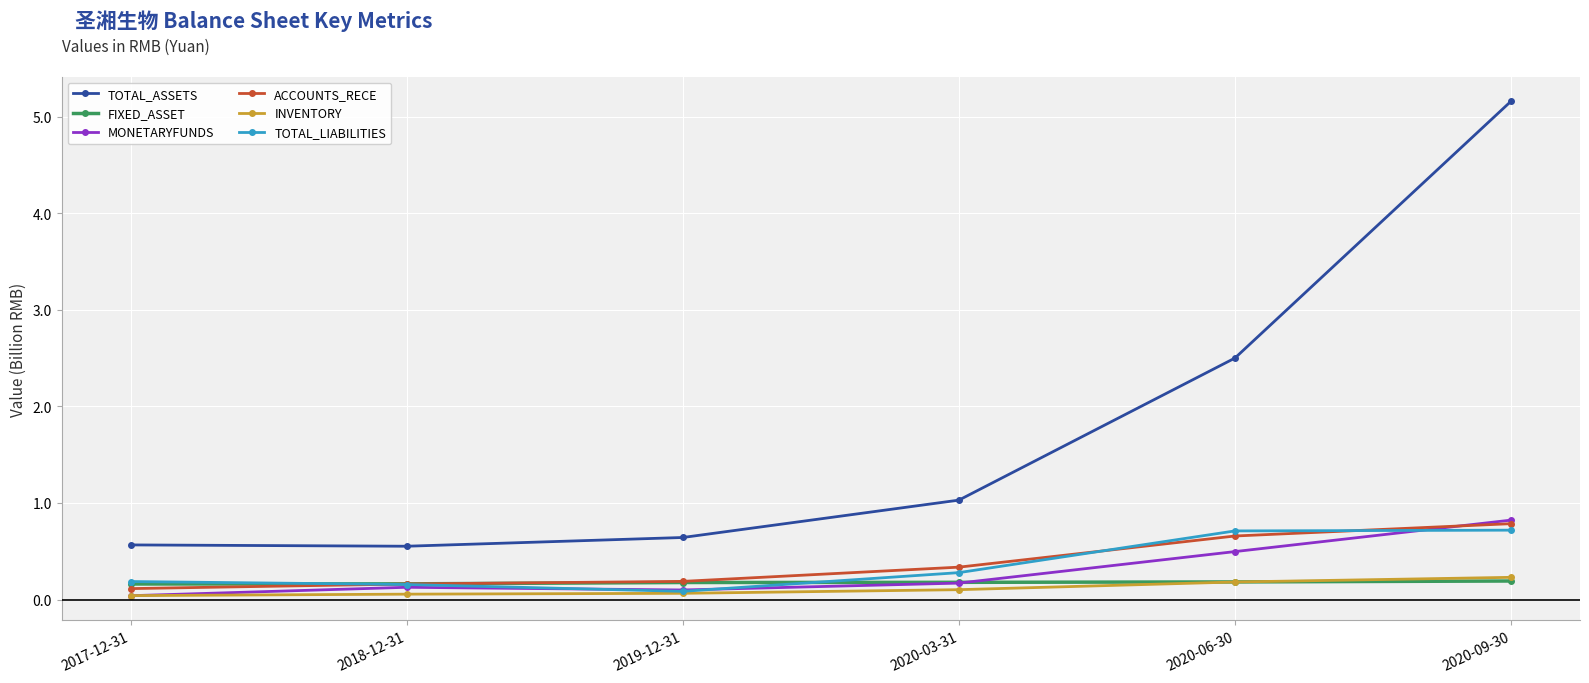

What is the sum of the TOTAL_LIABILITIES values at 2020-09-30 and 2019-12-31?

0.8